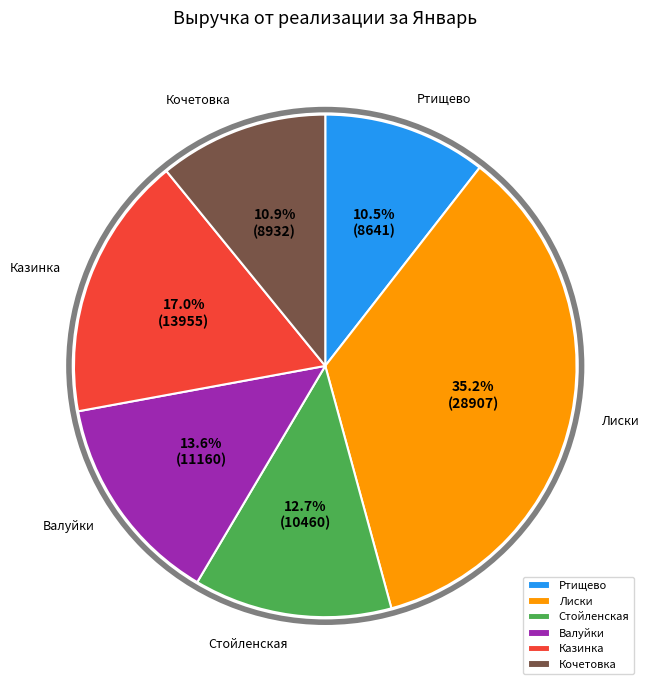

What percentage is NOT represented by Валуйки?

86.4%